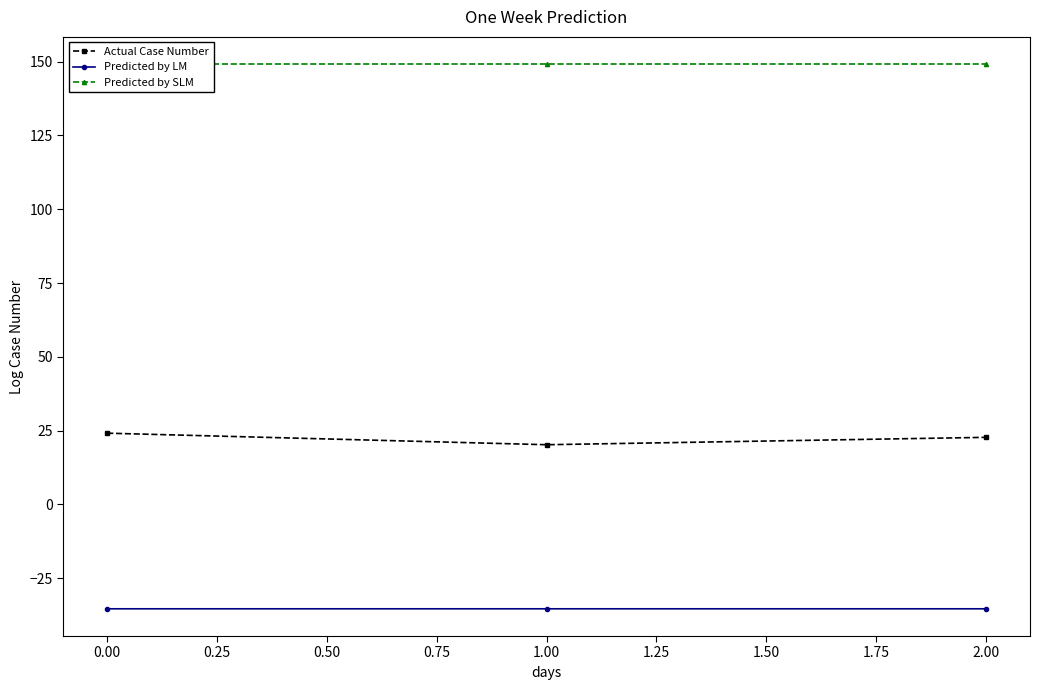

What is the value of the Actual Case Number point at the 2nd from the left?

20.2